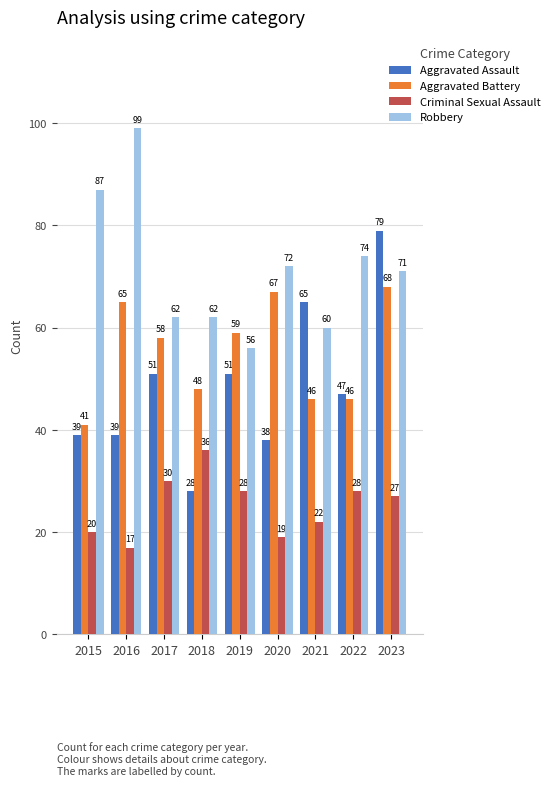

True or false: Aggravated Battery has a value of 31 at 2023.

False